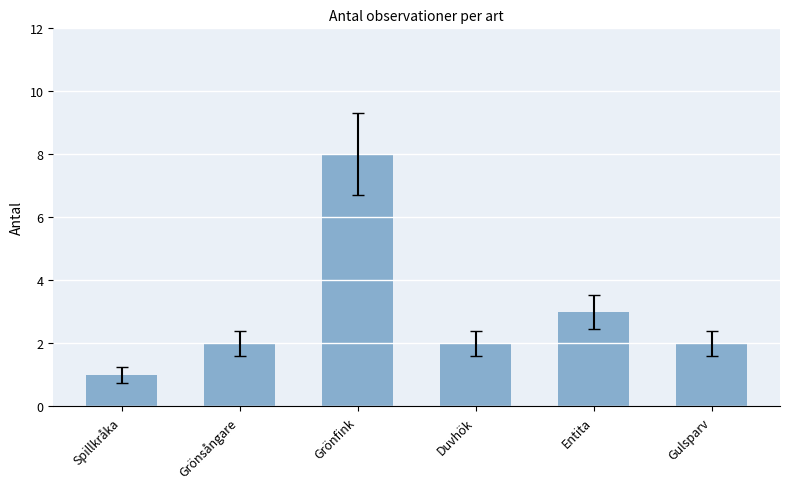

What is the label of the 3rd bar from the left?

Grönfink